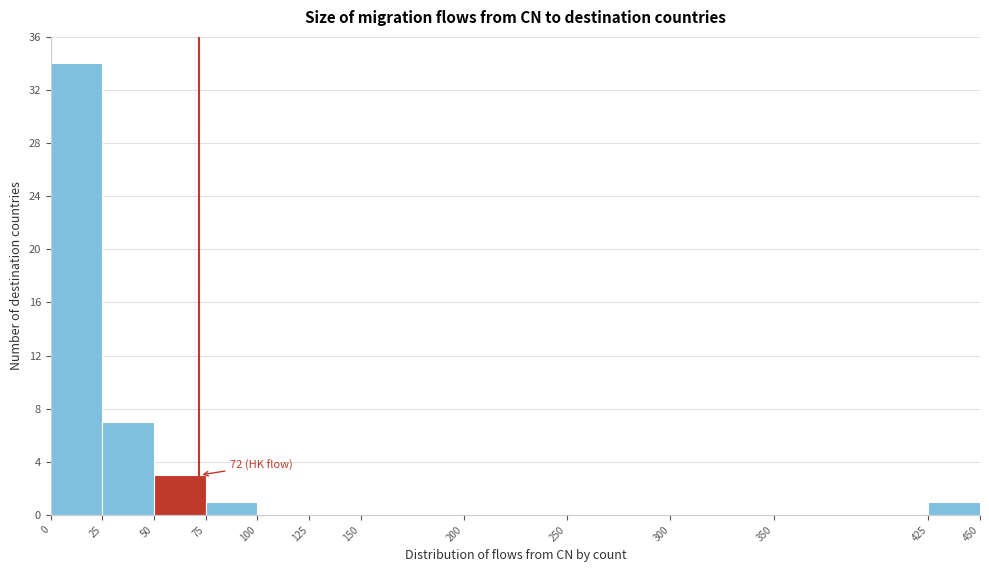

Which range on the x-axis has the tallest bar?

0 to 25